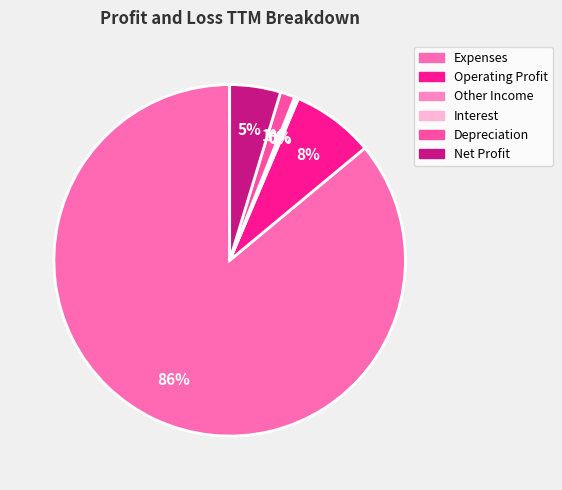

Is it true that Operating Profit is 13% of the pie?

False